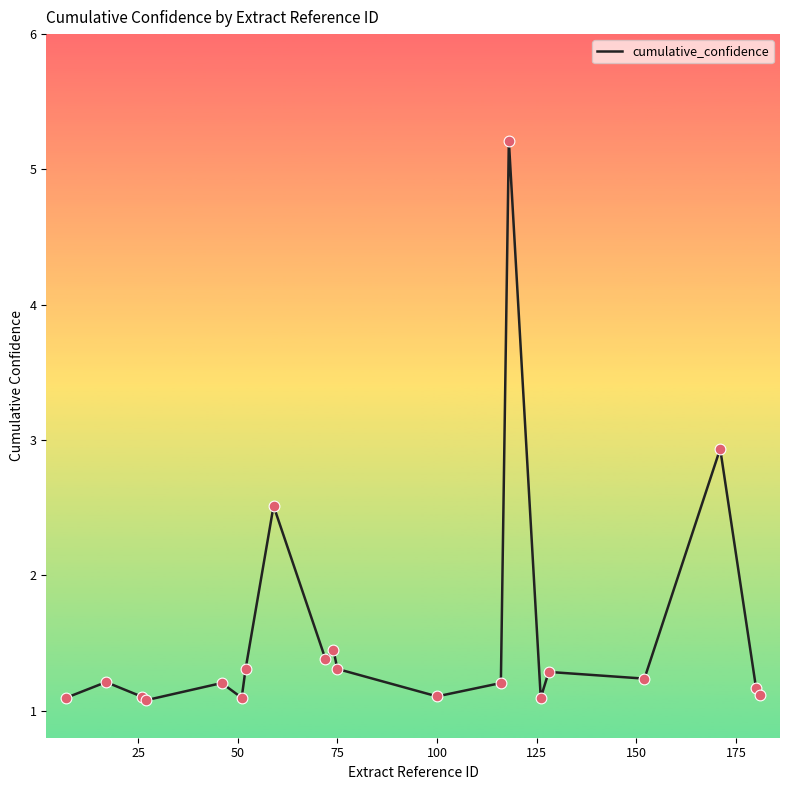

What is the difference between the maximum and minimum values?

4.1